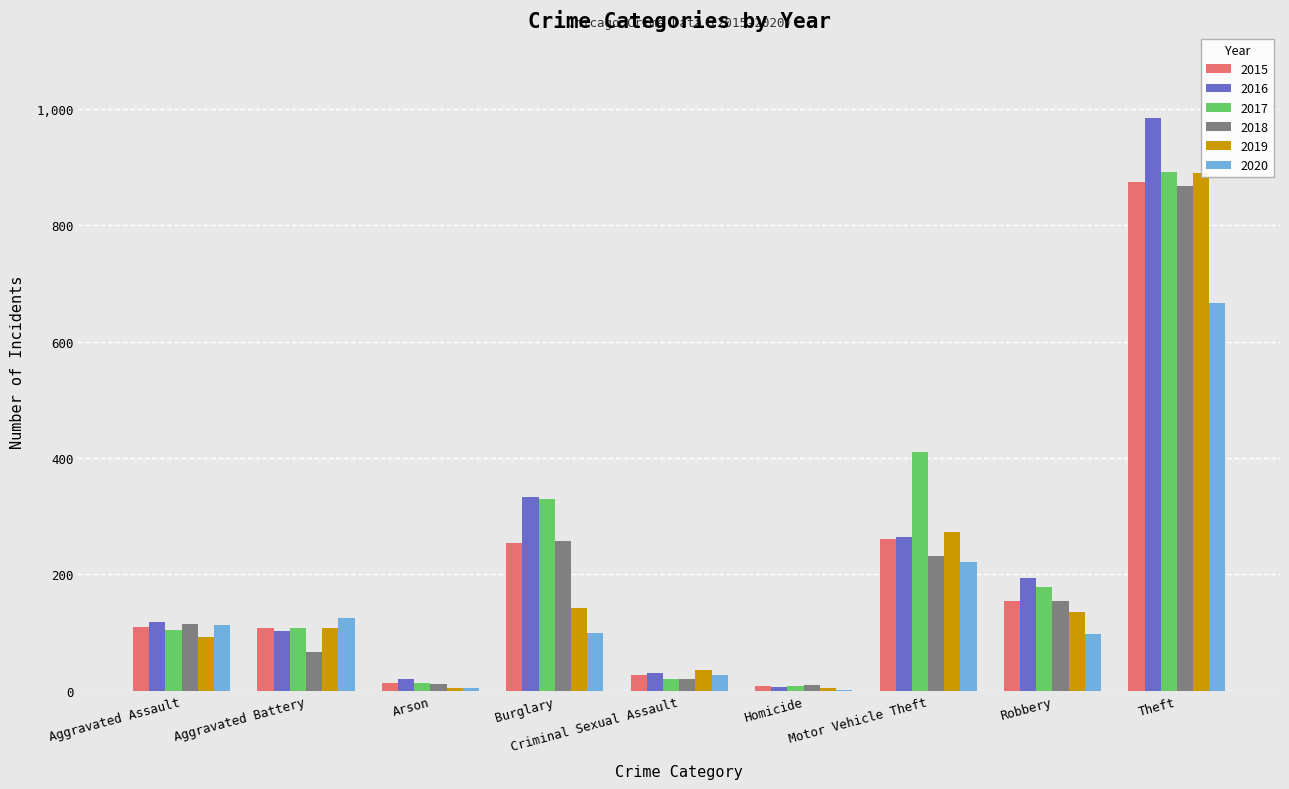

How many data points in 2020 are less than 100?

4